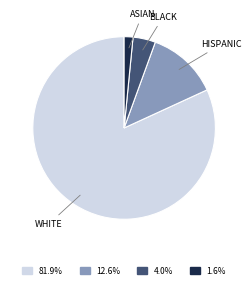

How many slices are in this pie chart?

4